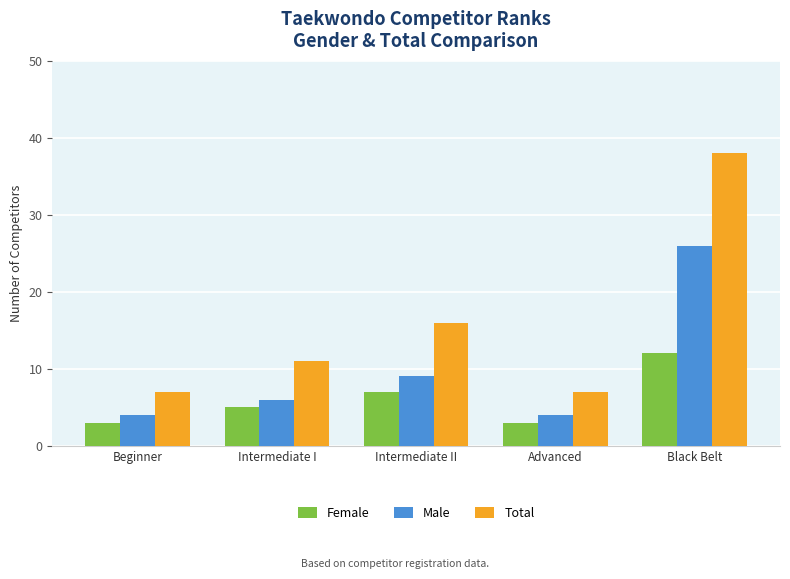

How many values in the Total series are below 11?

2